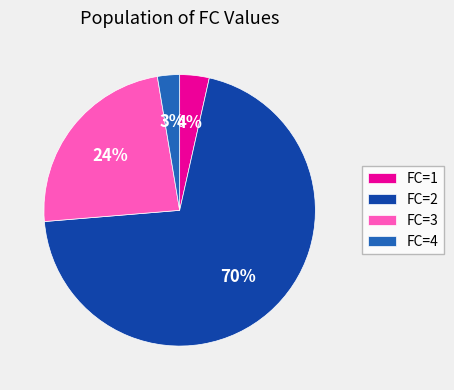

Rank the categories by value from highest to lowest.

FC=2, FC=3, FC=1, FC=4